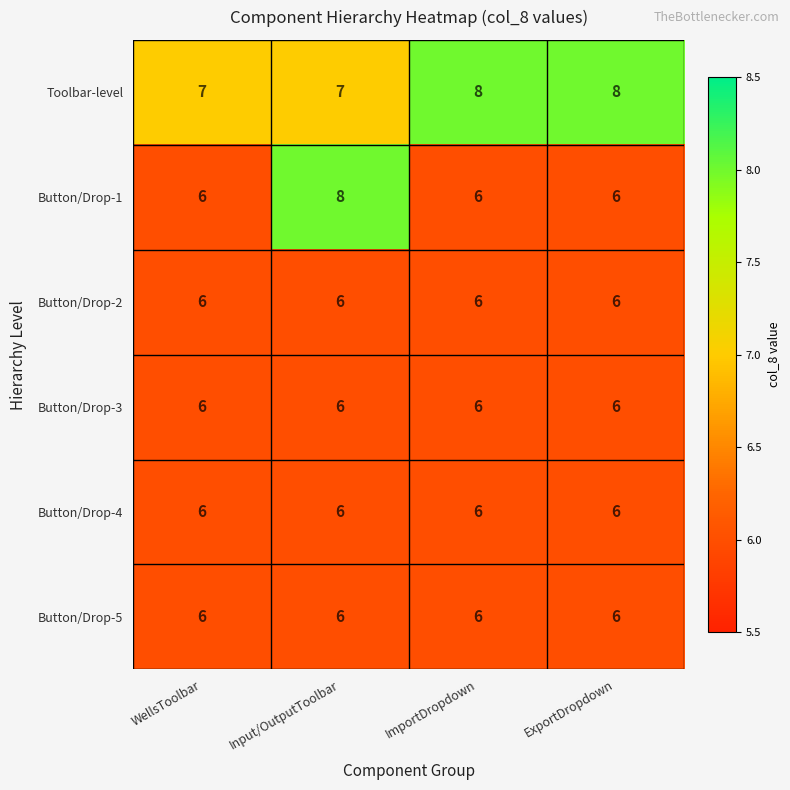

What is the smallest value displayed?

6